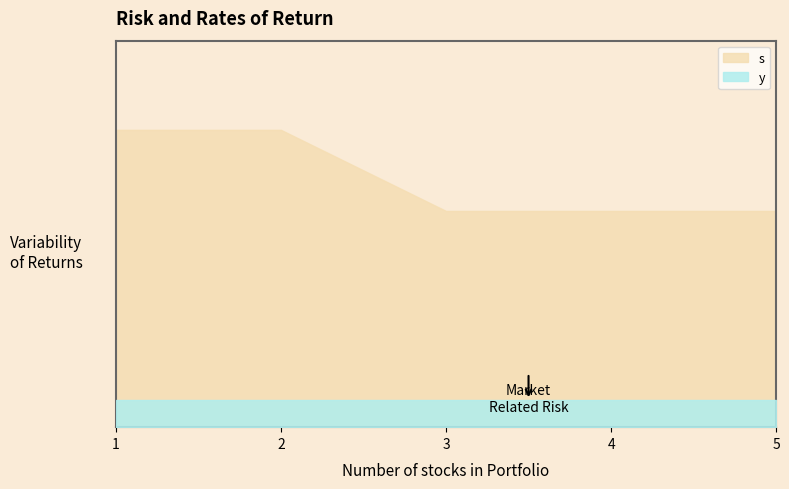

Rank the series by their average value, from lowest to highest.

y, s